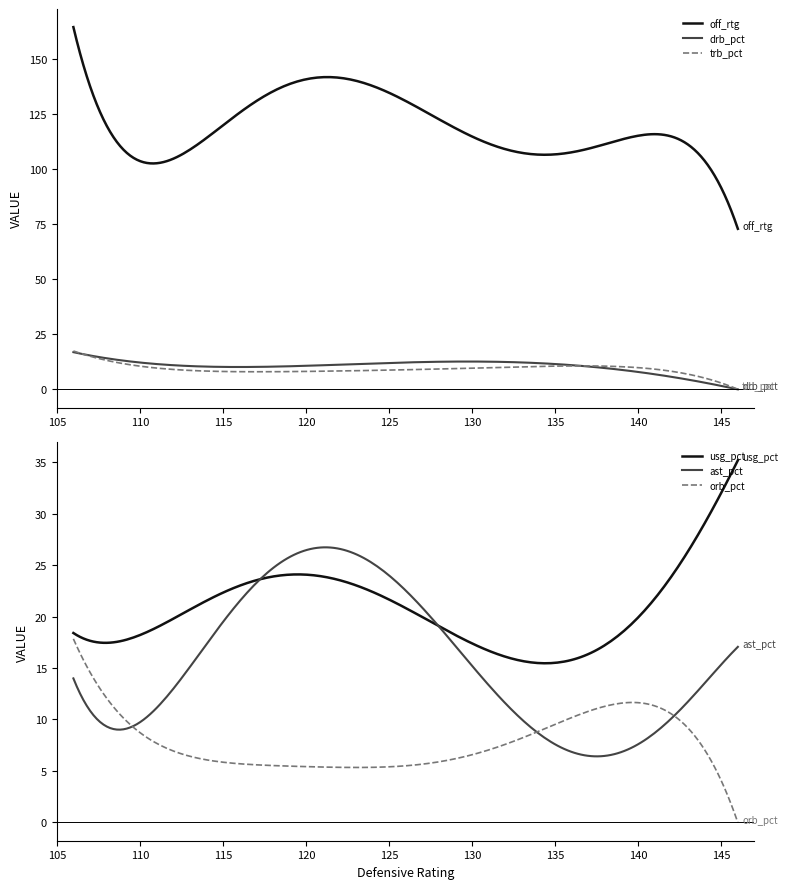

Which series ends up on top after the final intersection of off_rtg and usg_pct?

off_rtg